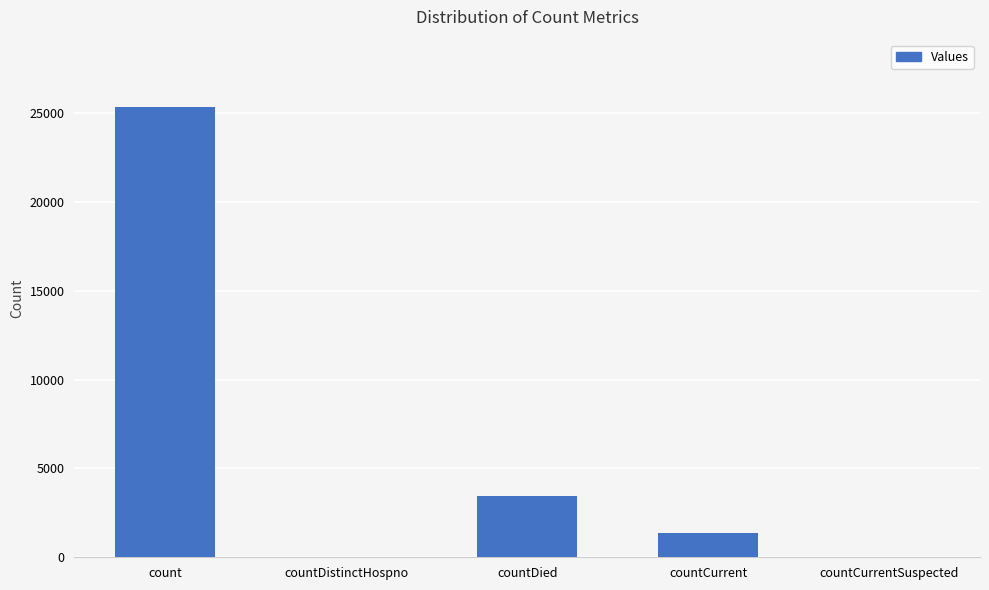

Which label corresponds to the largest value in the chart?

count